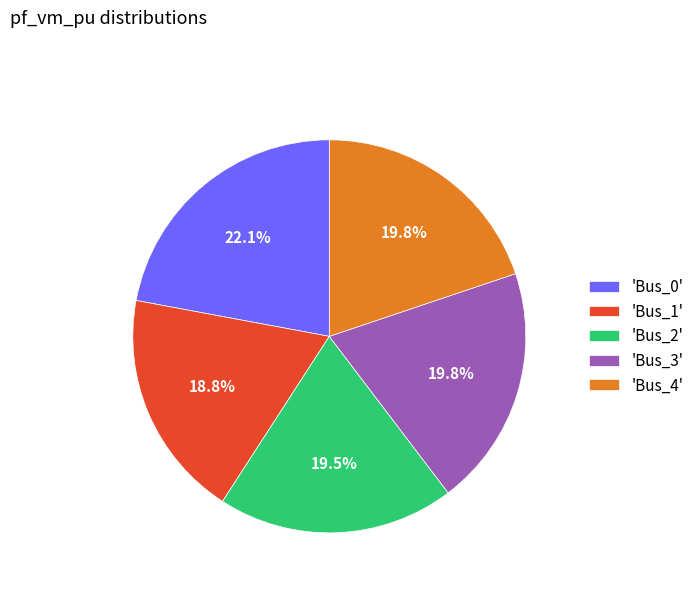

Which category has the smallest portion of the pie?

'Bus_1'